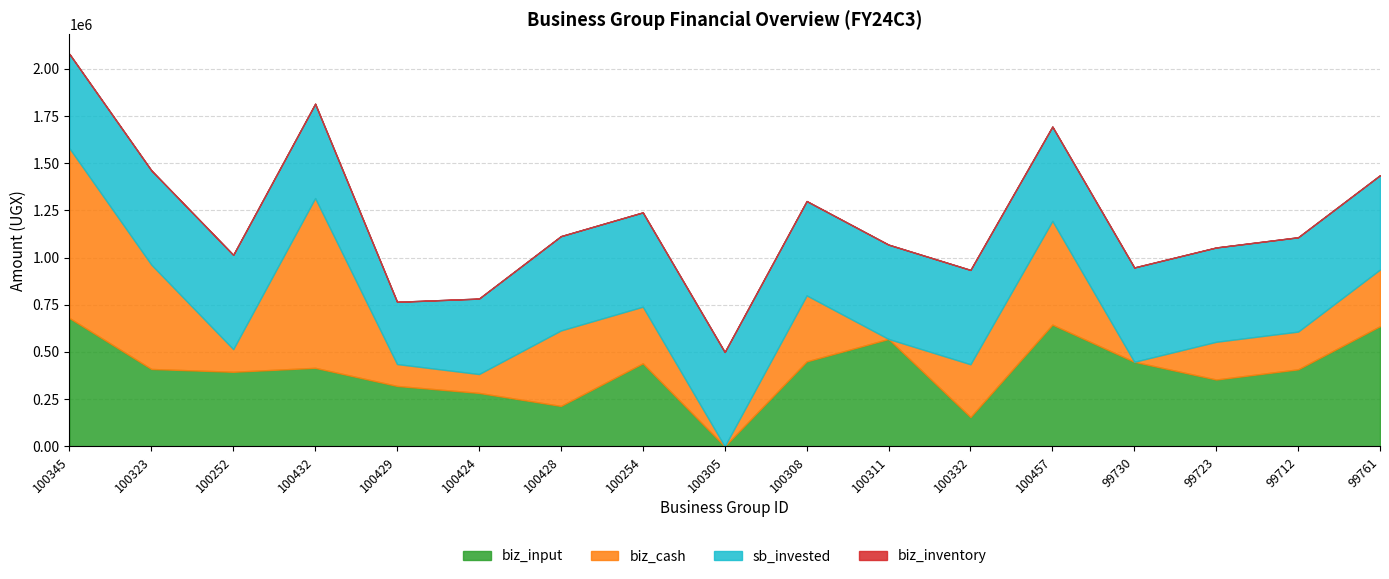

Reading left to right, list all the values displayed in this chart.

biz_input: 680000	410000	395000	416000	320000	283000	214000	440000	0	450000	569000	155000	645000	448000	354000	408000	637000
biz_cash: 900000	553000	120000	900000	116000	100000	400000	300000	0	350000	0	280000	550000	0	200000	200000	300000
sb_invested: 500000	500000	500000	500000	330000	400000	500000	500000	500000	500000	500000	500000	500000	500000	500000	500000	500000
biz_inventory: 0	0	0	0	0	0	0	0	0	0	0	0	0	0	0	0	0